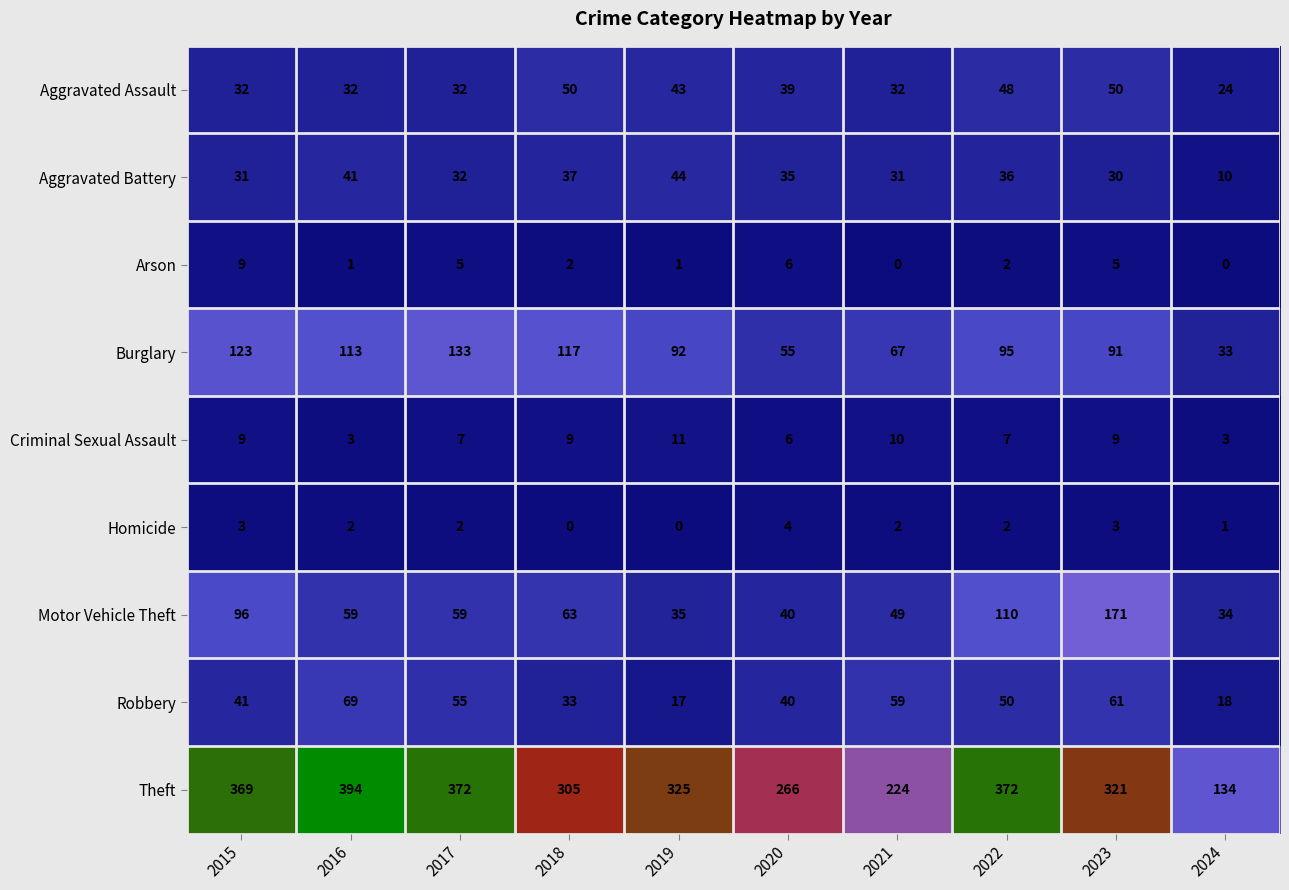

At which label does Theft reach its minimum?

2024